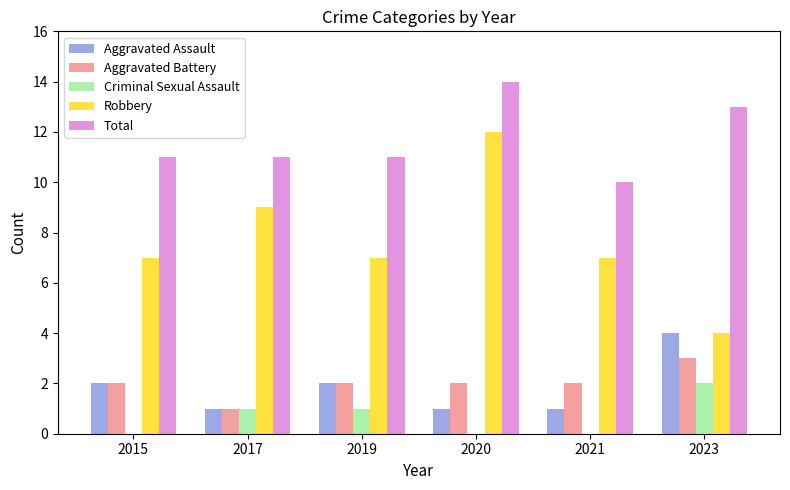

Count the Robbery values in the range 7 to 9.

4